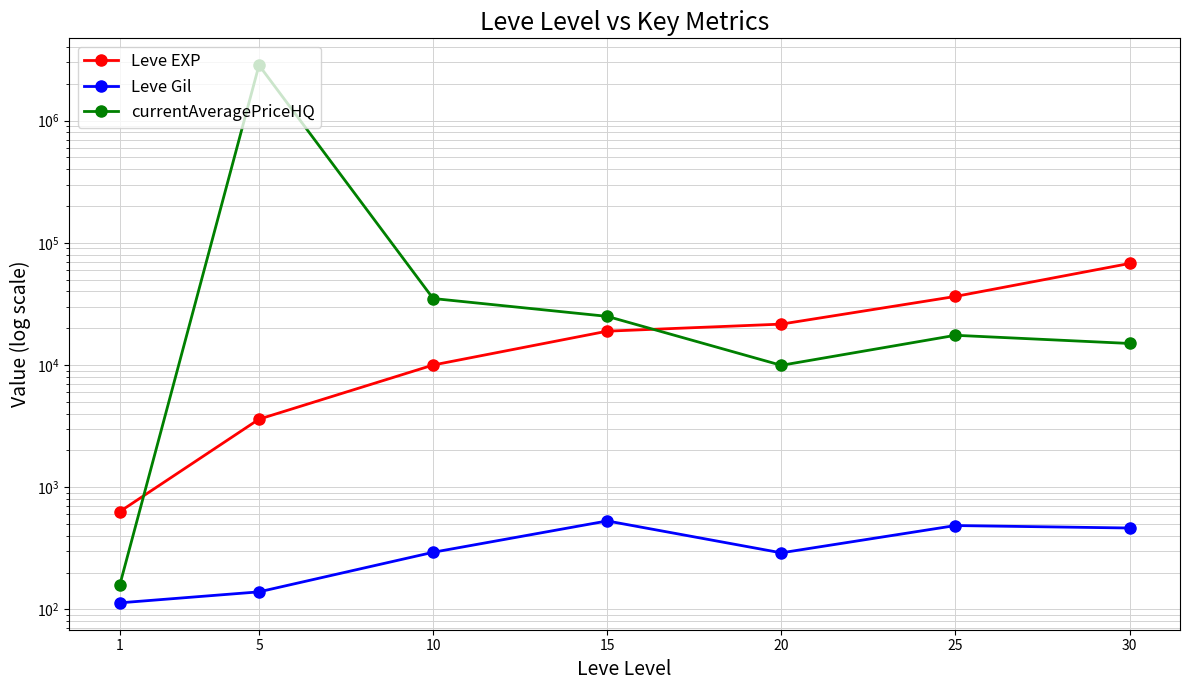

True or false: Leve Gil and currentAveragePriceHQ cross at least once.

False